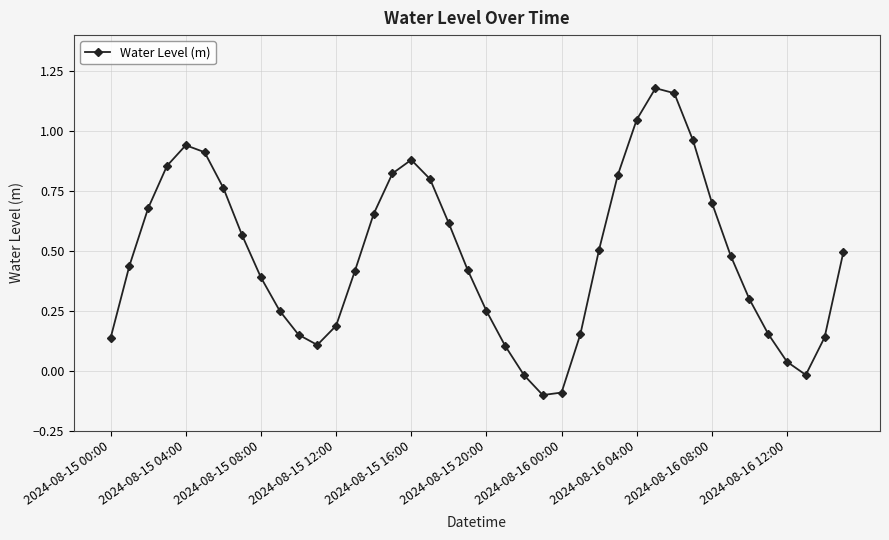

What is the smallest value displayed?

-0.1